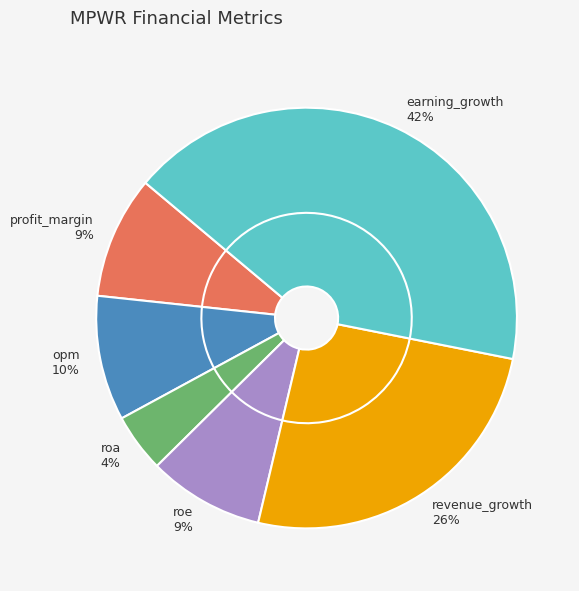

To the nearest percent, what portion does profit_margin represent?

9%